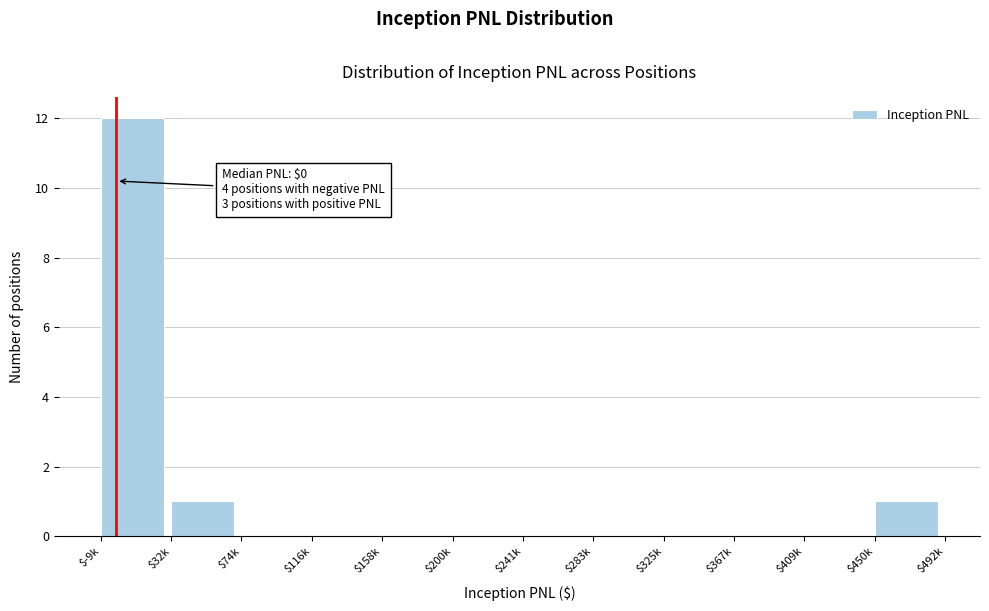

Is it true that the value at $241k is 0?

True